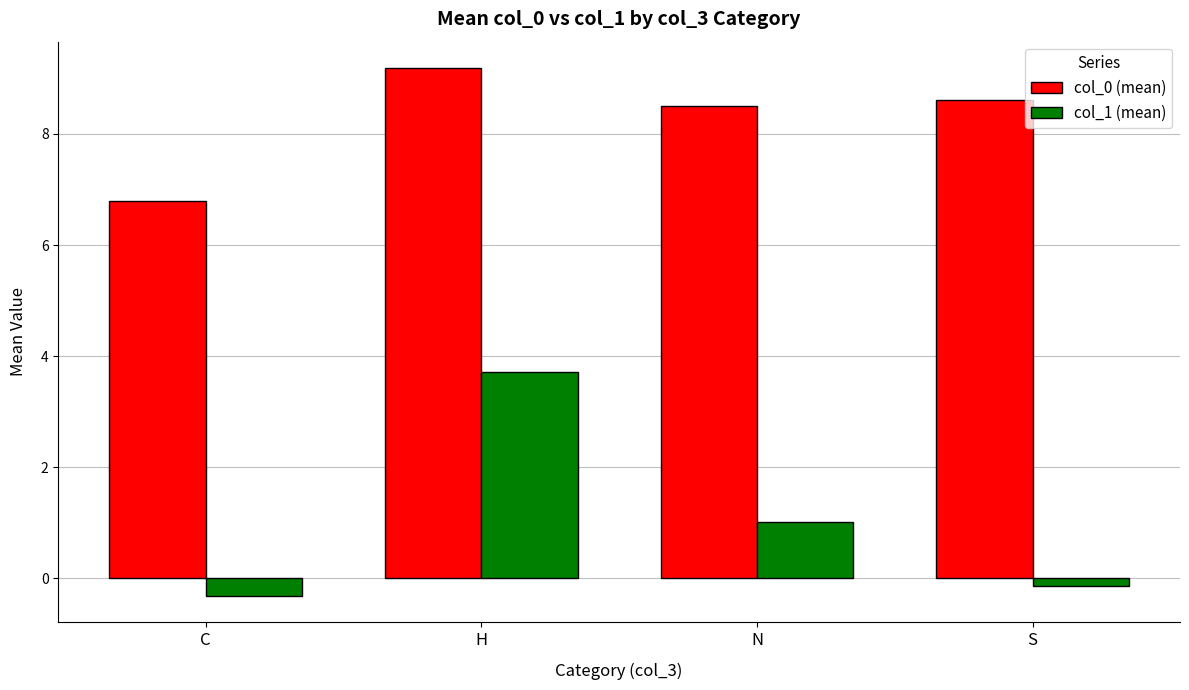

Rank the series at C from highest to lowest value.

col_0 (mean), col_1 (mean)